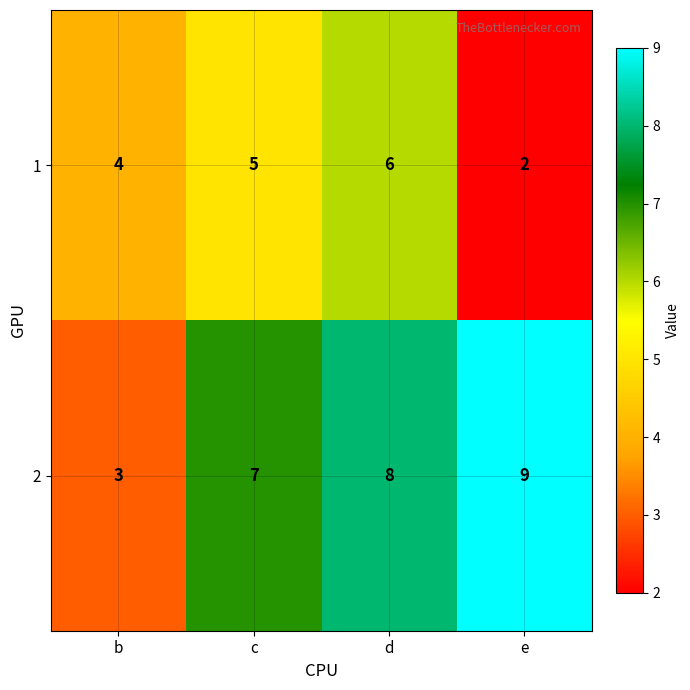

Which category has the lowest value in the 2 series?

b